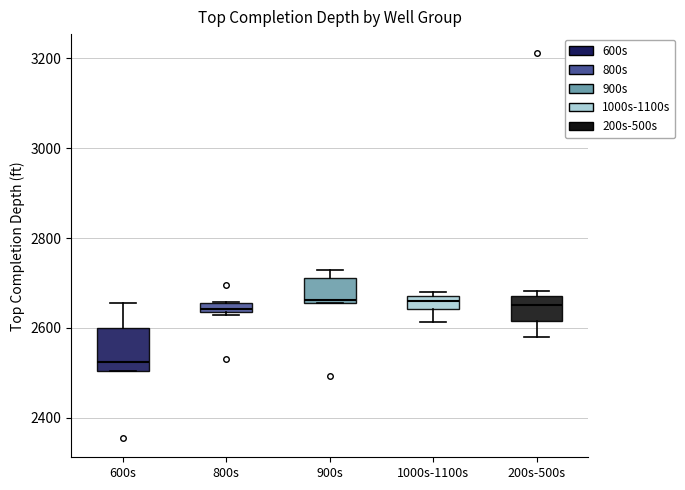

Where is the lower edge of the box for 600s on the y-axis? The values are not printed on the chart, so give them approximately, as read against the axis.

2500